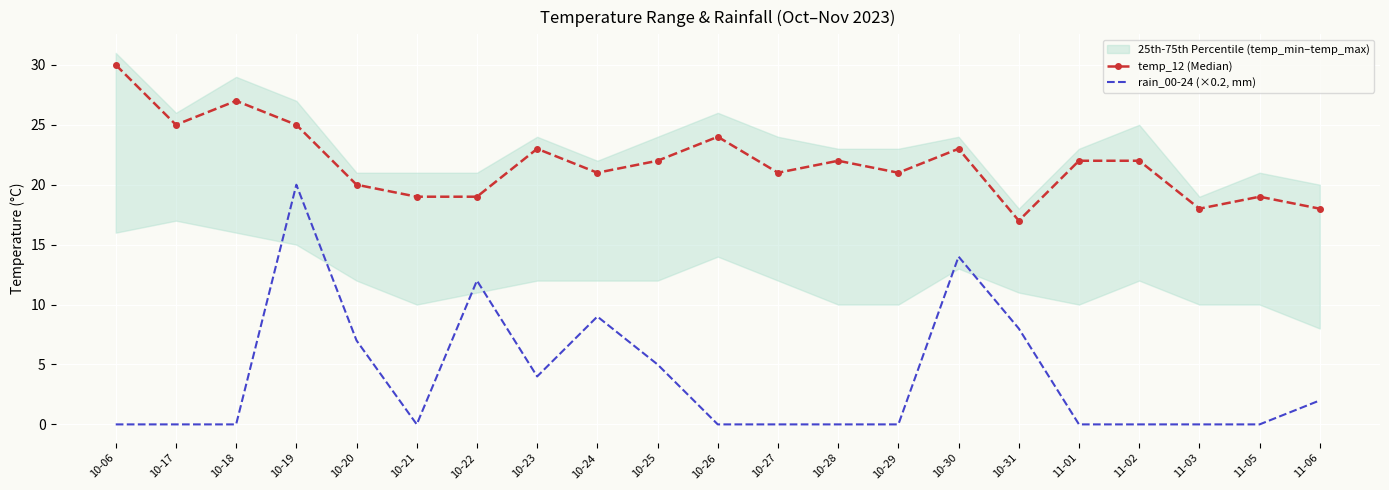

Rank the series by their maximum value, from lowest to highest.

rain_00-24 (×0.2, mm), temp_12 (Median)